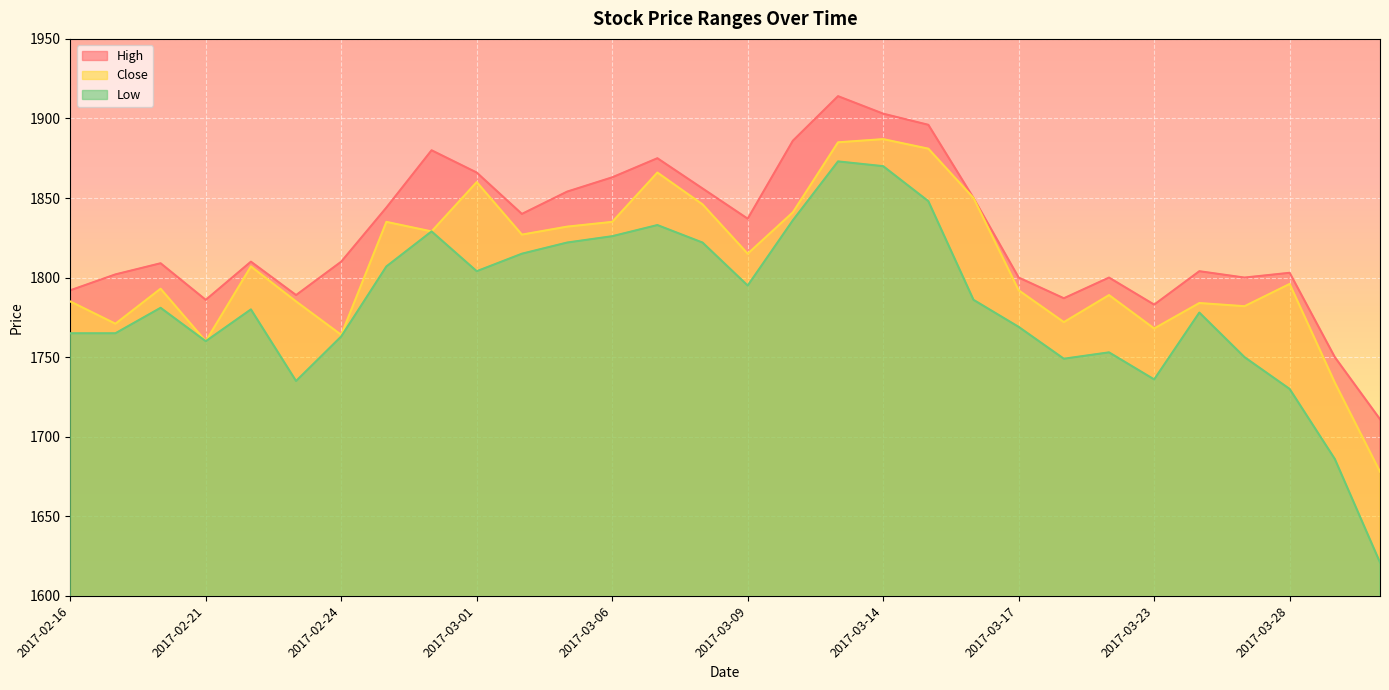

Which series has the largest total across all categories?

High